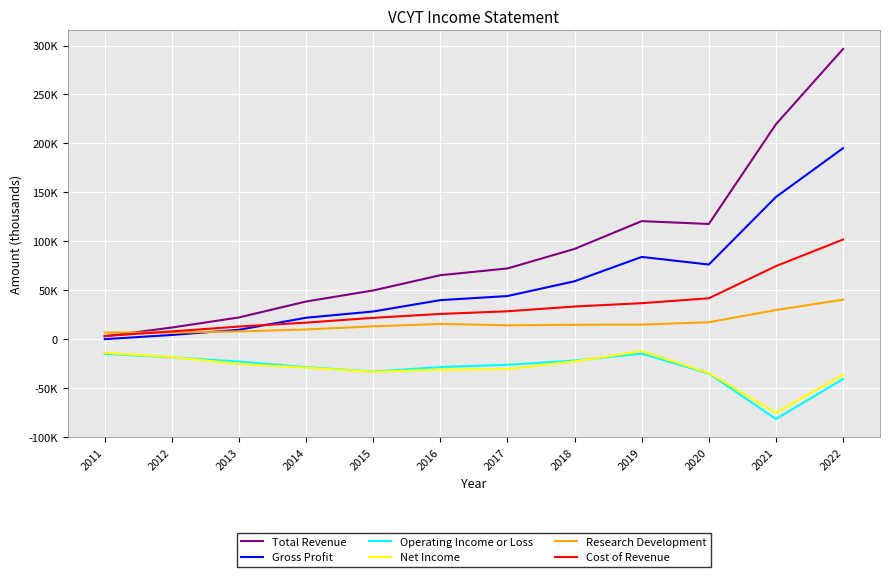

How many intersections are there between Cost of Revenue and Research Development?

1